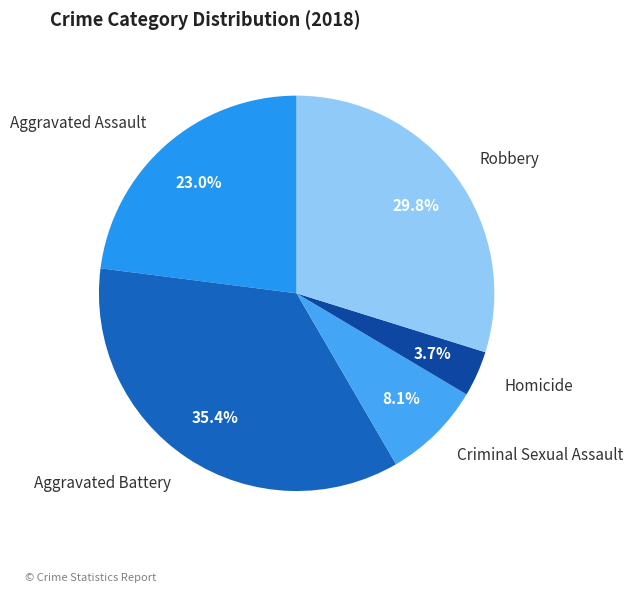

Which has a higher value, Robbery or Aggravated Assault?

Robbery